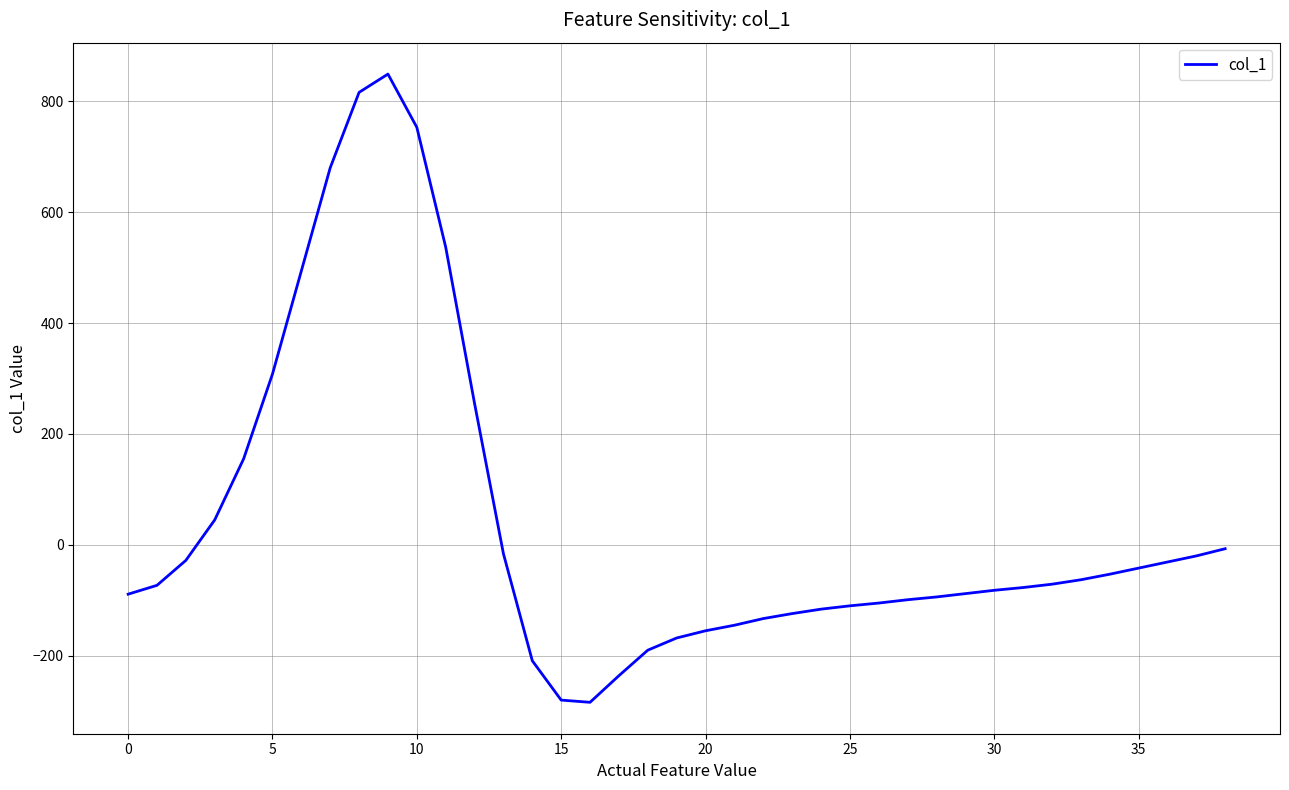

What is the greatest value displayed?

849